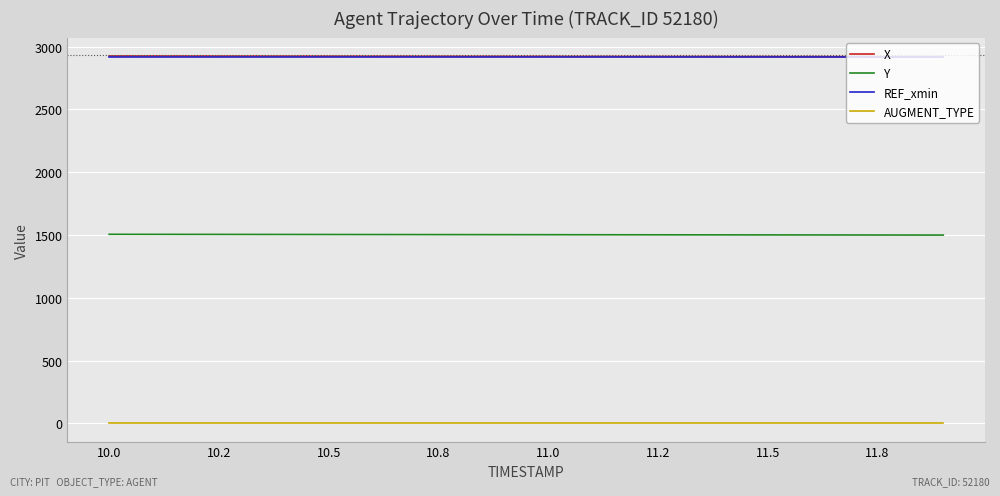

What is the highest value of the REF_xmin series?

2913.4